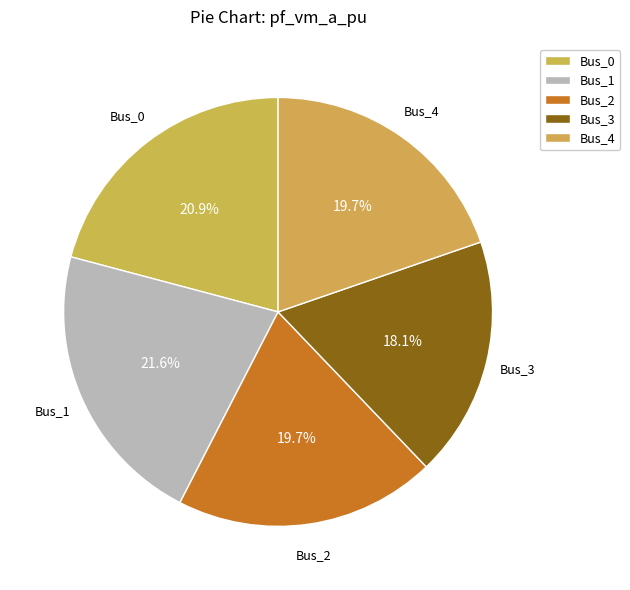

What is the change in value from Bus_1 to Bus_3?

-0.2